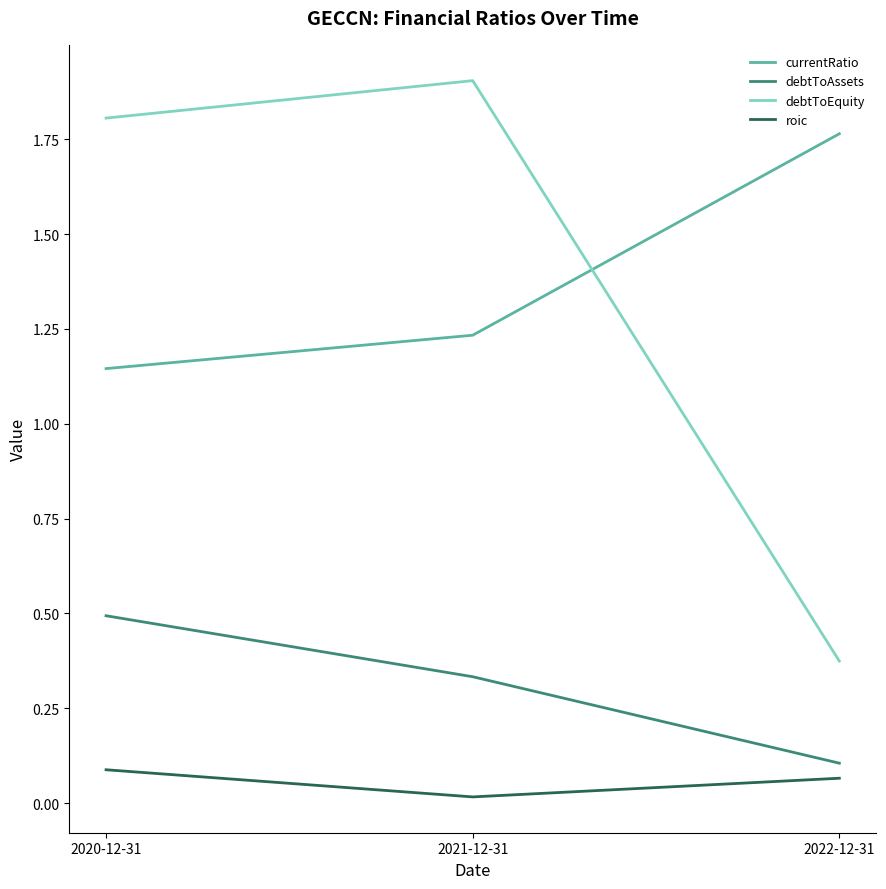

Which series has the largest range (max minus min)?

debtToEquity